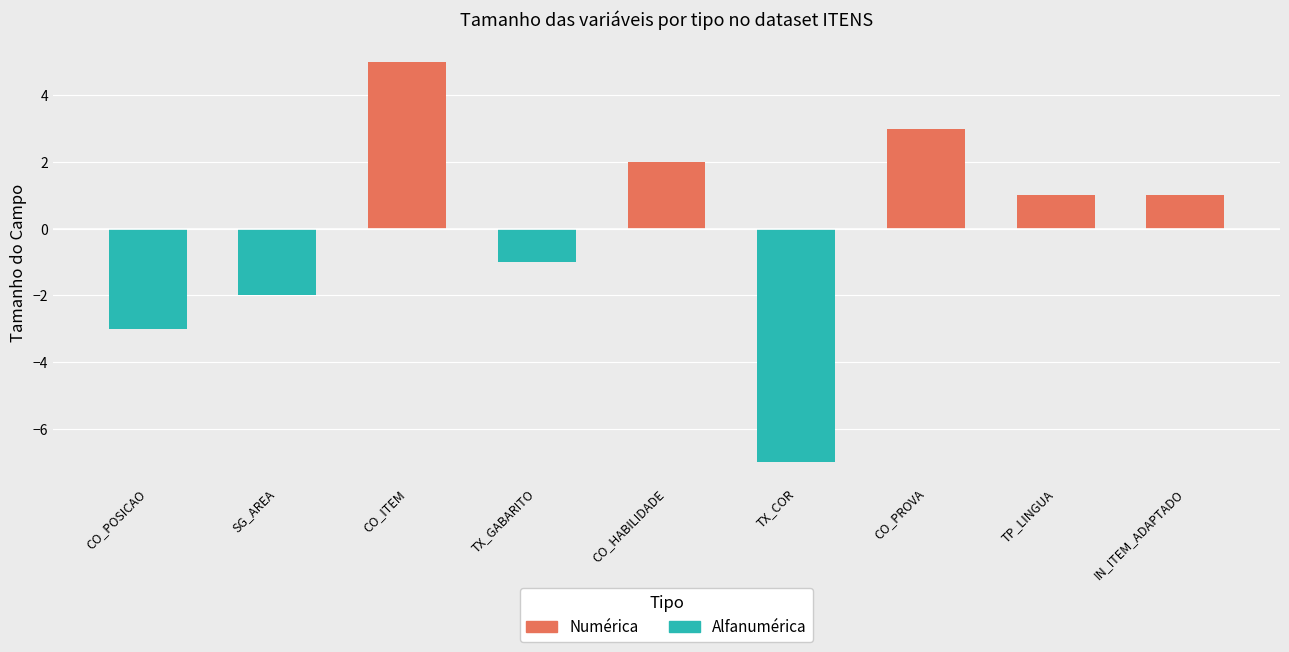

The value of Alfanumérica at CO_POSICAO is -4. True or false?

False